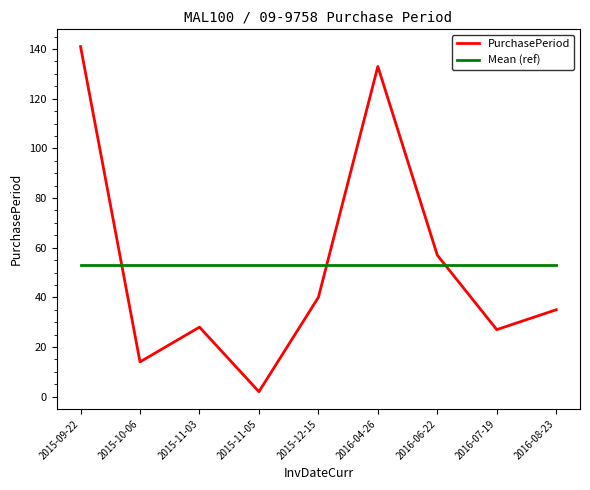

Which category has the lowest value across all series?

2015-11-05